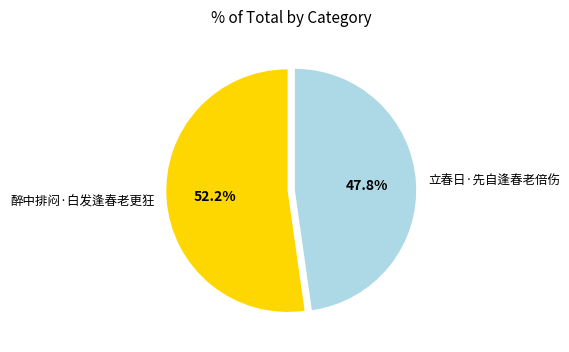

What percentage is the 立春日·先自逢春老倍伤 slice, to the nearest percent?

48%